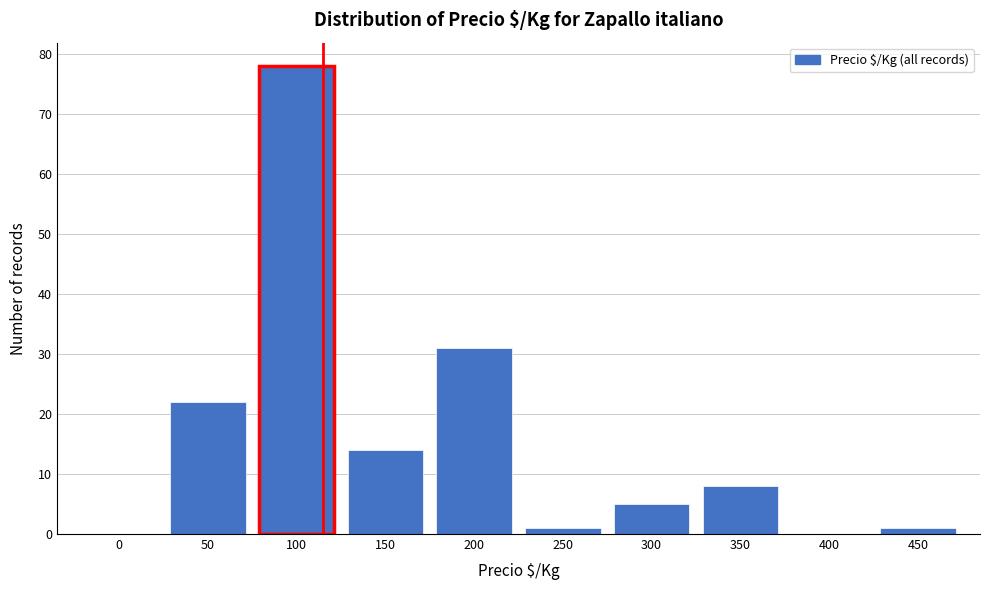

Reading left to right, what are all the values shown in this chart?

0=0	50=22	100=78	150=14	200=31	250=1	300=5	350=8	400=0	450=1